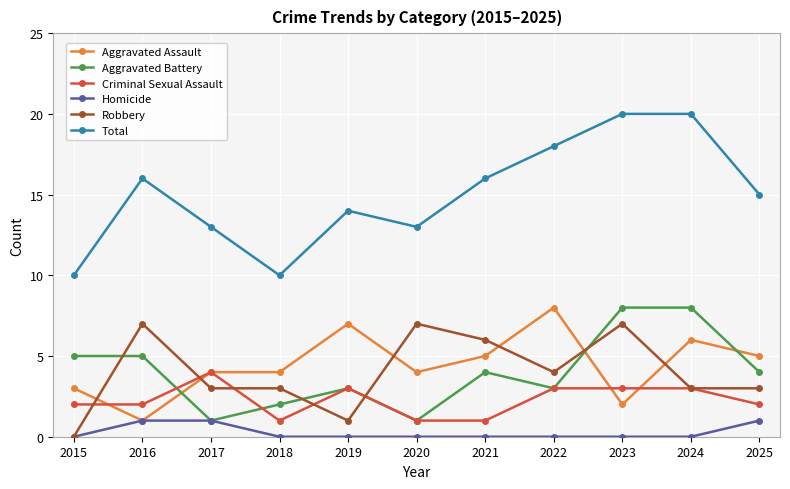

Reading right to left, what are all the values shown in this chart?

Aggravated Assault: 2025=5	2024=6	2023=2	2022=8	2021=5	2020=4	2019=7	2018=4	2017=4	2016=1	2015=3
Aggravated Battery: 2025=4	2024=8	2023=8	2022=3	2021=4	2020=1	2019=3	2018=2	2017=1	2016=5	2015=5
Criminal Sexual Assault: 2025=2	2024=3	2023=3	2022=3	2021=1	2020=1	2019=3	2018=1	2017=4	2016=2	2015=2
Homicide: 2025=1	2024=0	2023=0	2022=0	2021=0	2020=0	2019=0	2018=0	2017=1	2016=1	2015=0
Robbery: 2025=3	2024=3	2023=7	2022=4	2021=6	2020=7	2019=1	2018=3	2017=3	2016=7	2015=0
Total: 2025=15	2024=20	2023=20	2022=18	2021=16	2020=13	2019=14	2018=10	2017=13	2016=16	2015=10